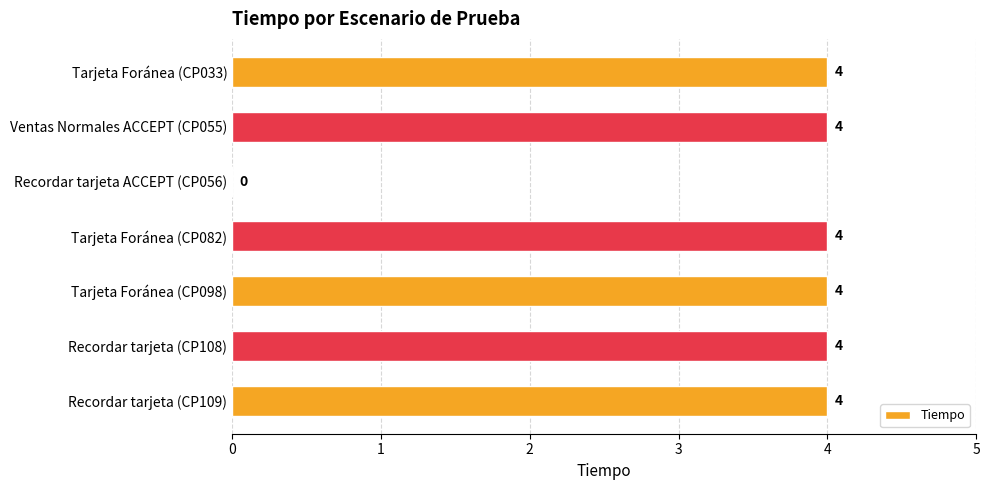

Does the chart contain stacked bars?

No